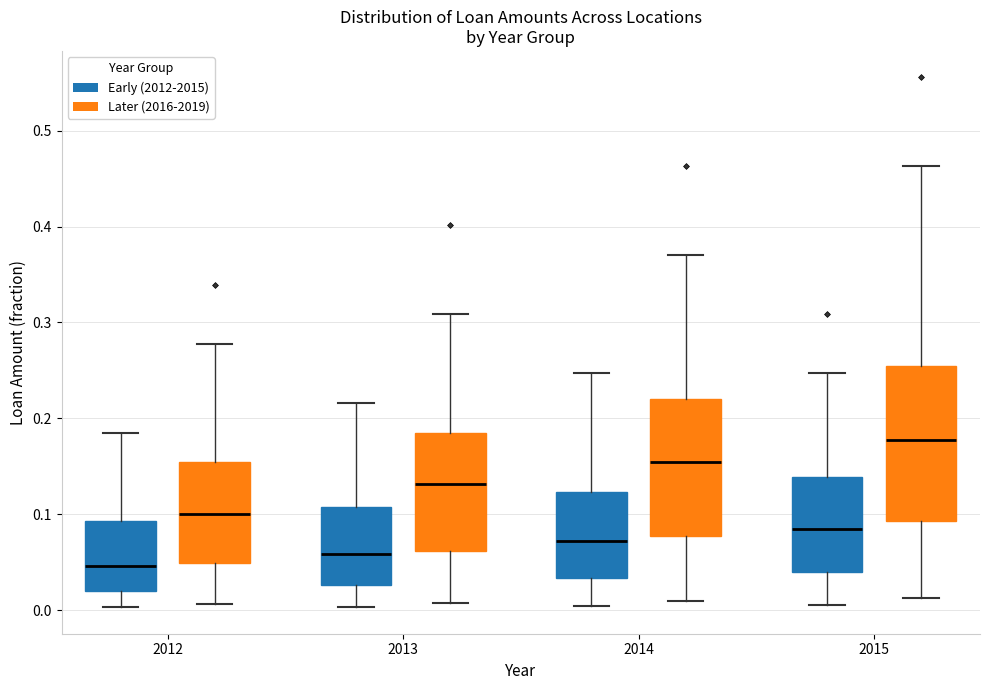

Where does the lower whisker of the box for 2013 (Early (2012-2015)) end on the y-axis? The values are not printed on the chart, so give them approximately, as read against the axis.

0.00